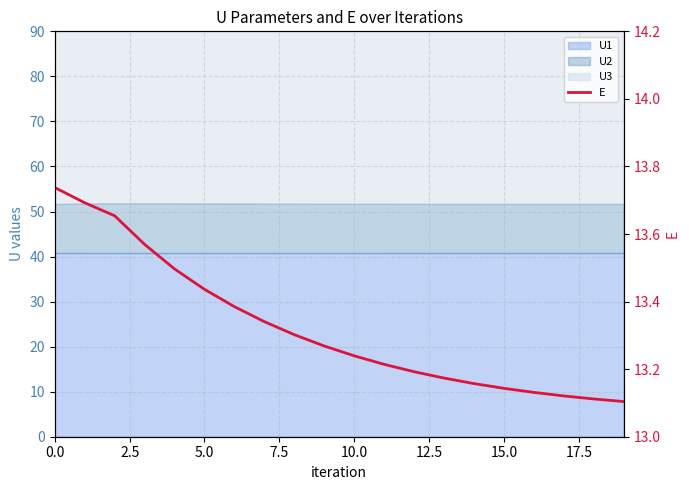

What is the ratio of the value at 0.0 to the value at 2.5?

1.0